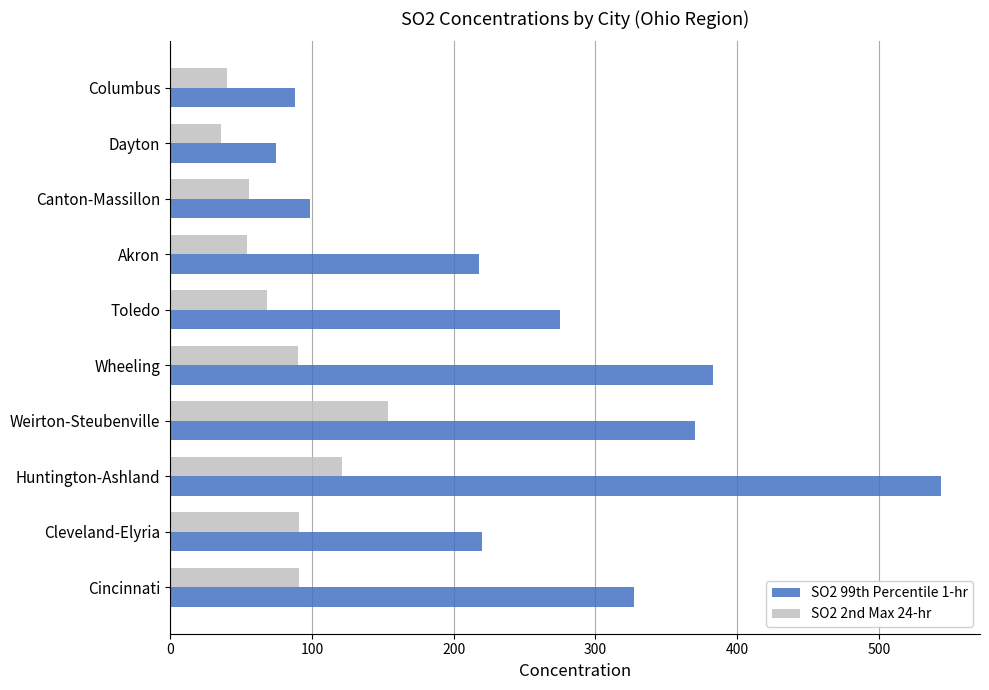

What is the sum of all SO2 2nd Max 24-hr values?

801